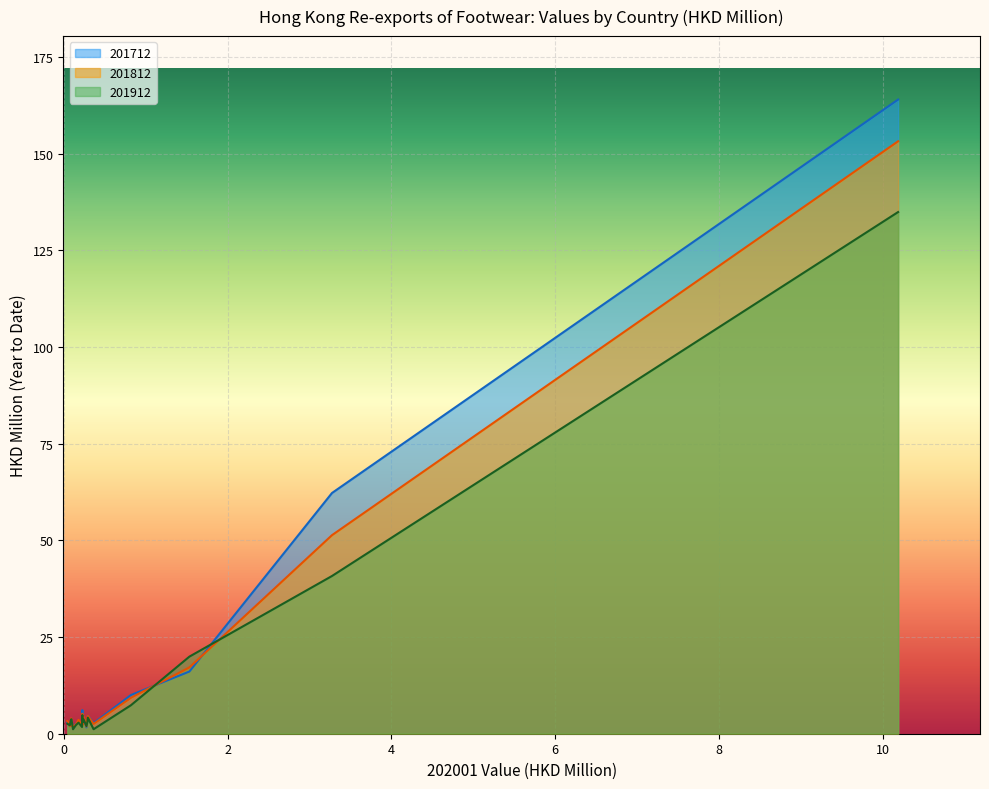

The 201912_CHG series shows -11.1 at GERMANY. True or false?

False